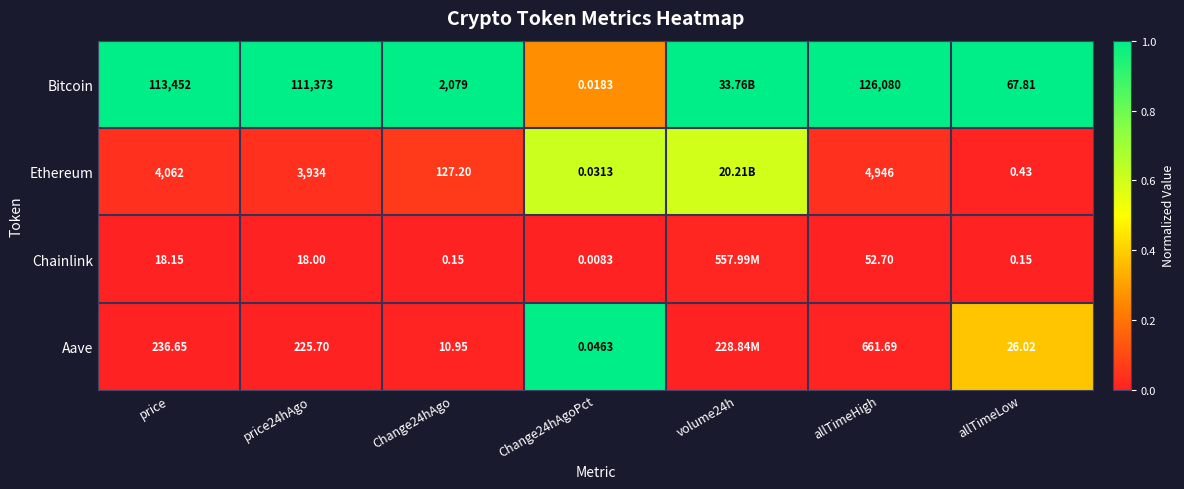

At allTimeLow, list the series in order from largest to smallest.

Bitcoin, Aave, Ethereum, Chainlink